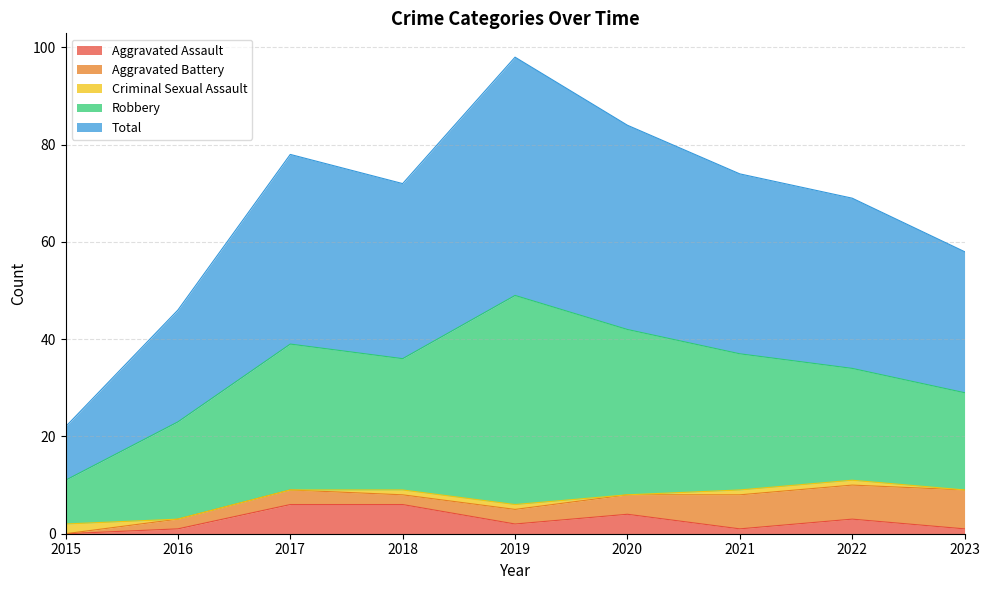

Reading left to right, what are all the values shown in this chart?

Aggravated Assault: 2015=0	2016=1	2017=6	2018=6	2019=2	2020=4	2021=1	2022=3	2023=1
Aggravated Battery: 2015=0	2016=2	2017=3	2018=2	2019=3	2020=4	2021=7	2022=7	2023=8
Criminal Sexual Assault: 2015=2	2016=0	2017=0	2018=1	2019=1	2020=0	2021=1	2022=1	2023=0
Robbery: 2015=9	2016=20	2017=30	2018=27	2019=43	2020=34	2021=28	2022=23	2023=20
Total: 2015=11	2016=23	2017=39	2018=36	2019=49	2020=42	2021=37	2022=35	2023=29